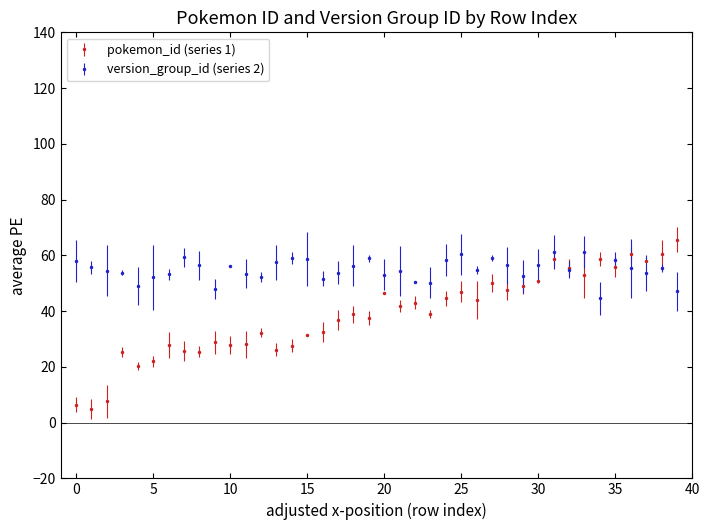

Rank the series by their average value, from highest to lowest.

version_group_id (series 2), pokemon_id (series 1)